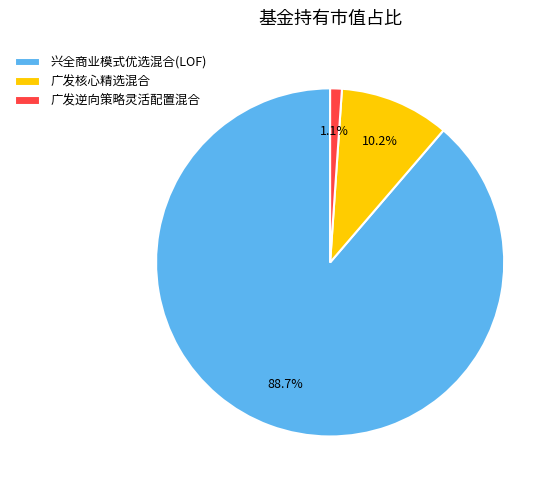

Between 兴全商业模式优选混合(LOF) and 广发核心精选混合, which is larger?

兴全商业模式优选混合(LOF)